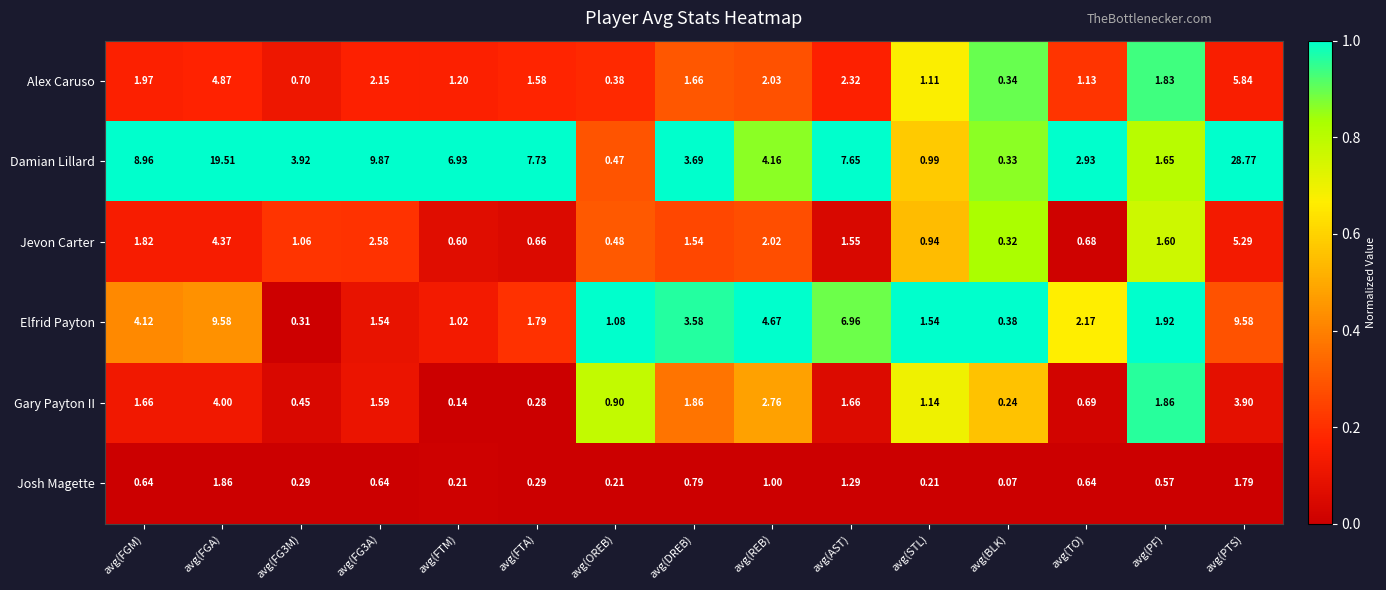

Which series changed the most between avg(REB) and avg(BLK)?

Elfrid Payton